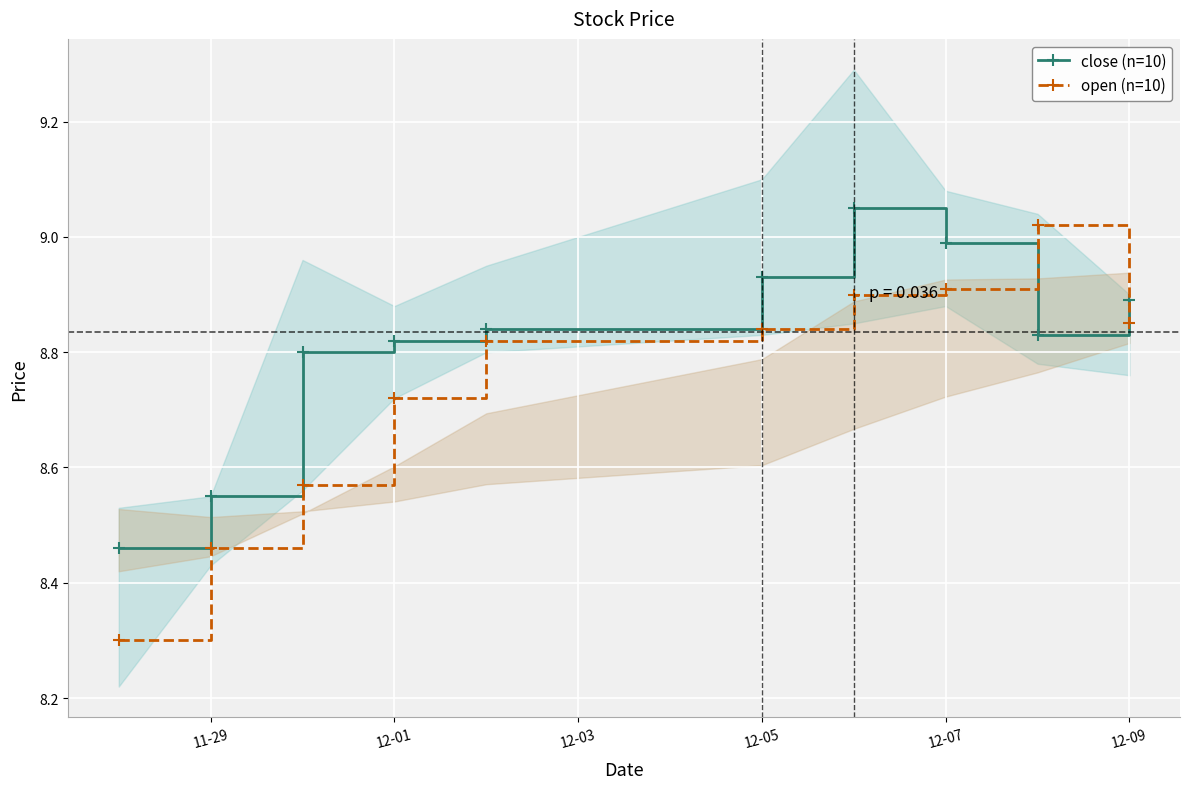

Does the chart display data point markers on the line(s)?

Yes